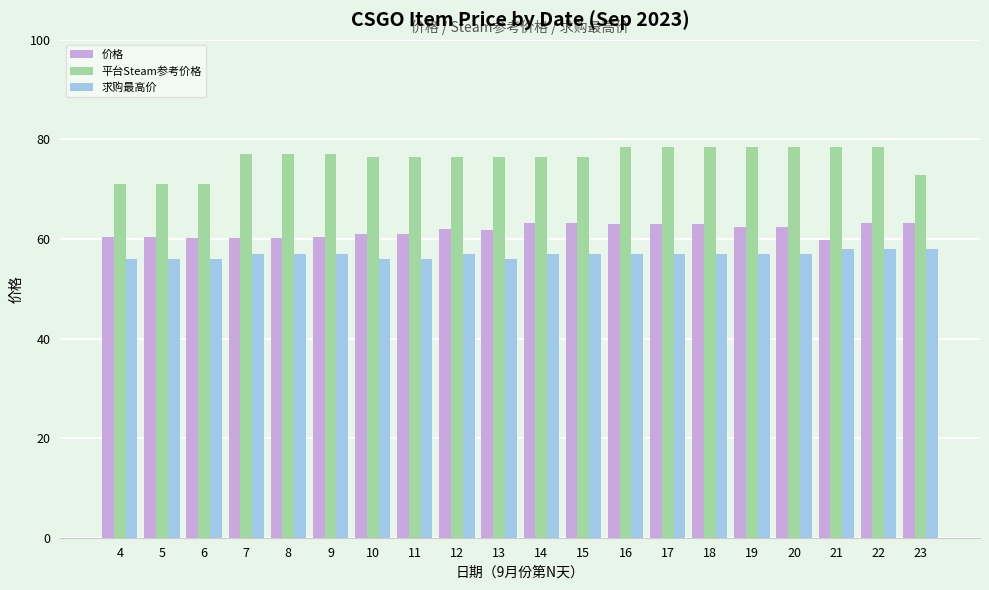

What is the maximum value shown in the chart?

78.6